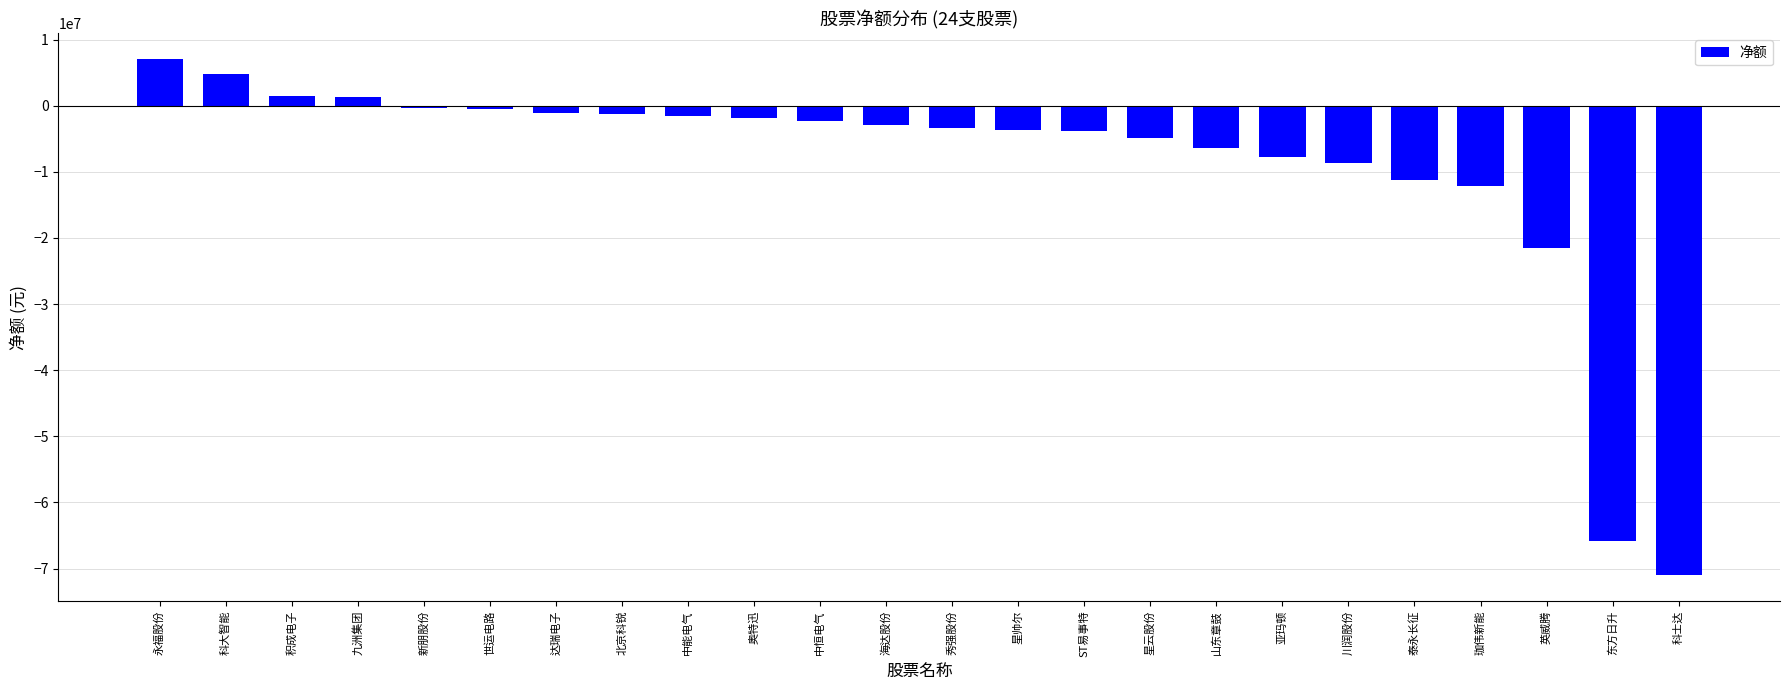

What is the sum of the values at 亚玛顿 and 科大智能?

-3015753